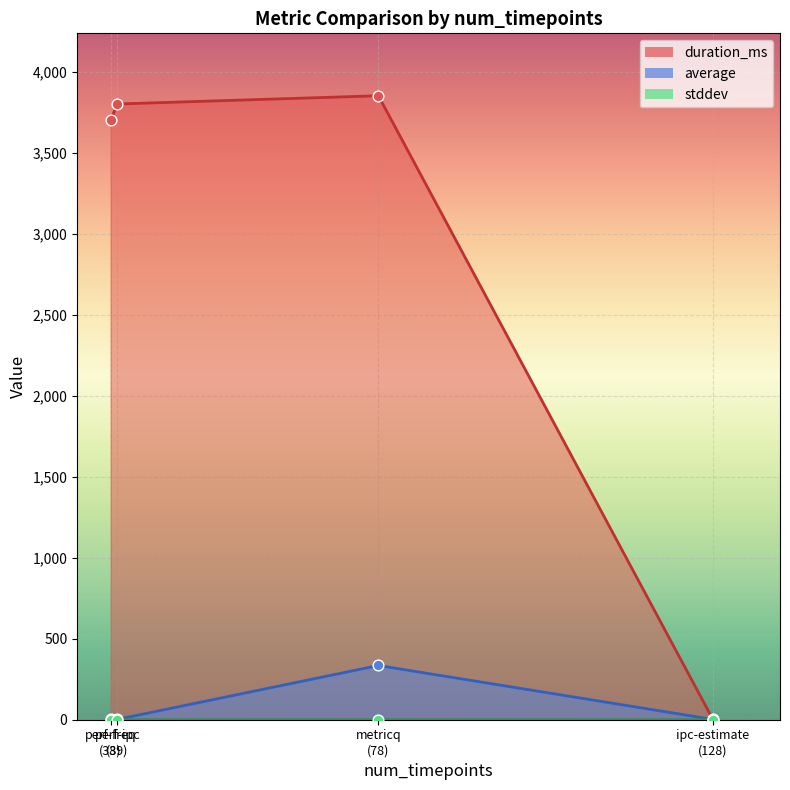

At how many categories does at least one series exceed 1090?

3